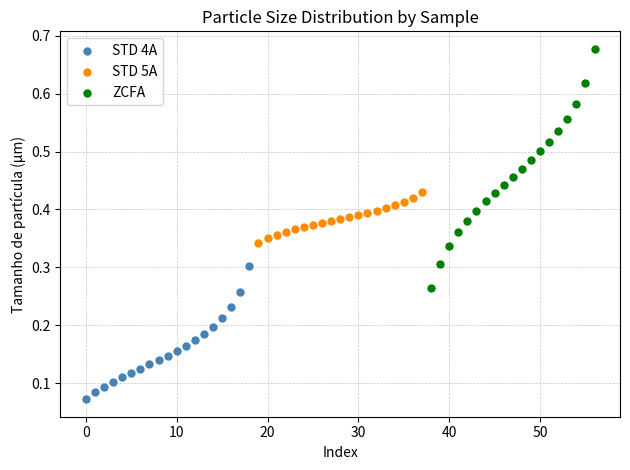

Which series contains the highest Y value?

ZCFA